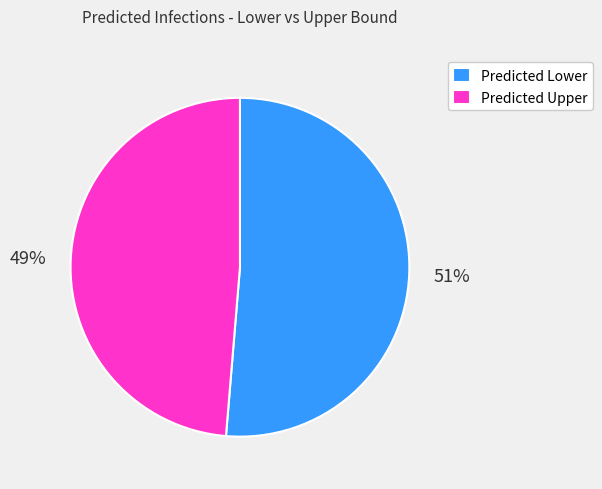

Between Predicted Lower and Predicted Upper, which is larger?

Predicted Lower